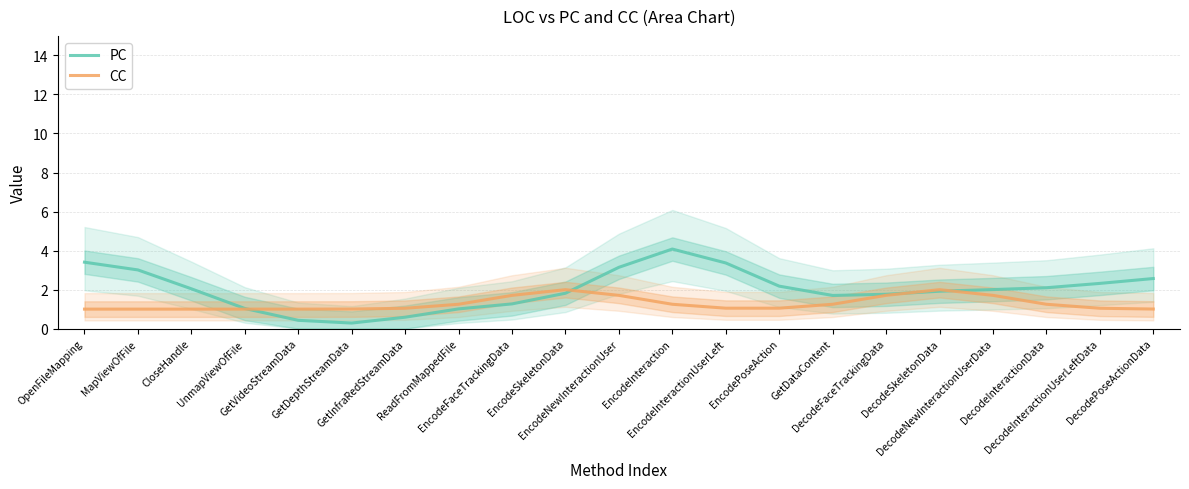

Read the PC value at OpenFileMapping.

3.4